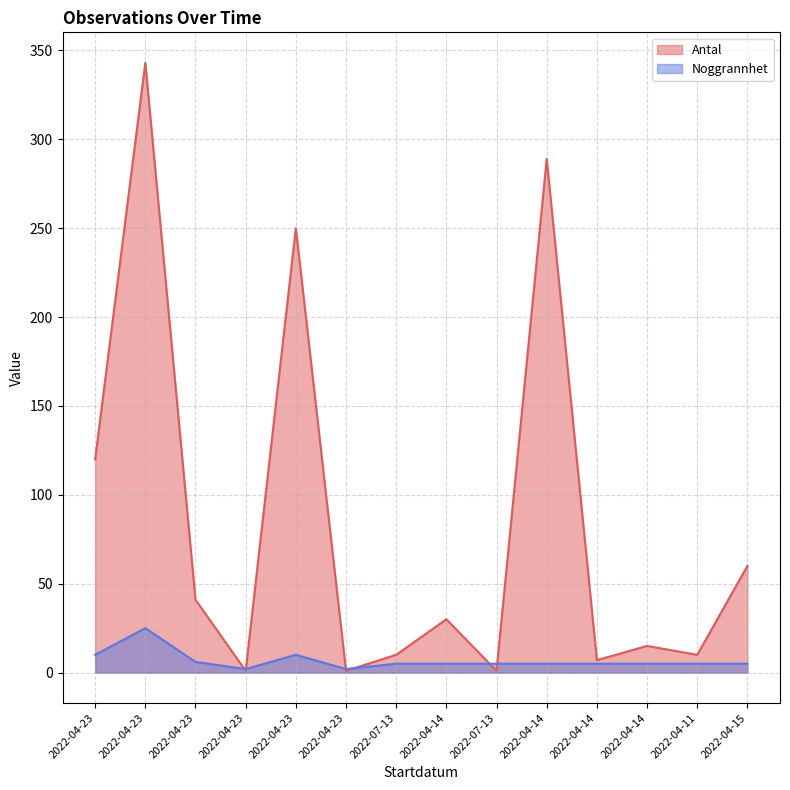

How many data points in Noggrannhet are less than 5?

2